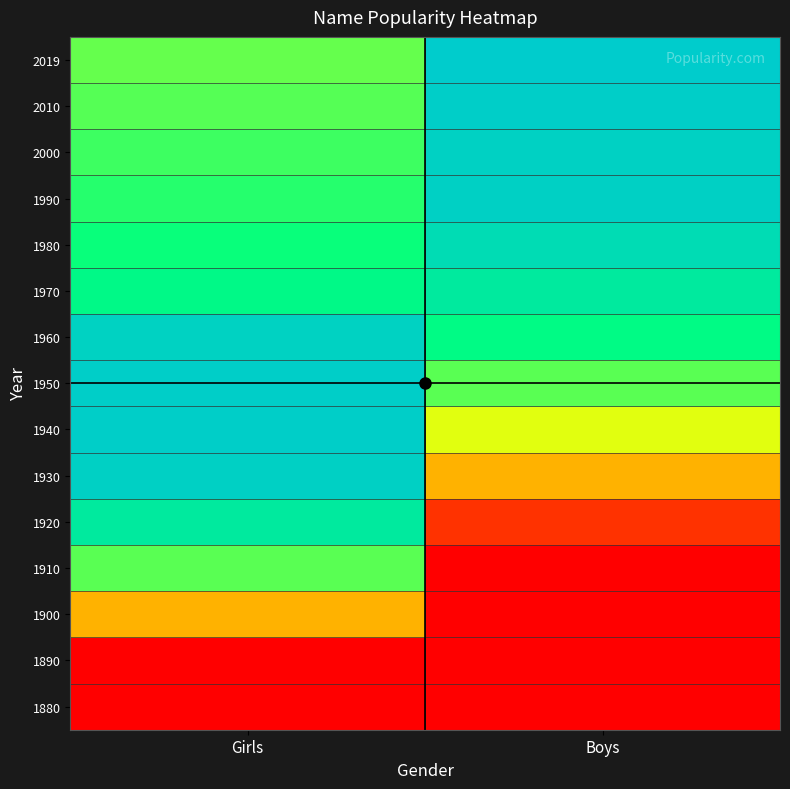

Reading left to right, extract all data points from this chart.

1880: Girls=0.0	Boys=0.0
1890: Girls=0.0	Boys=0.0
1900: Girls=35.0	Boys=0.0
1910: Girls=66.2	Boys=0.0
1920: Girls=85.0	Boys=10.0
1930: Girls=97.5	Boys=35.0
1940: Girls=98.6	Boys=52.9
1950: Girls=98.8	Boys=66.2
1960: Girls=96.7	Boys=76.7
1970: Girls=77.5	Boys=85.0
1980: Girls=74.1	Boys=91.8
1990: Girls=71.2	Boys=97.5
2000: Girls=68.8	Boys=96.9
2010: Girls=66.8	Boys=98.6
2019: Girls=65.0	Boys=100.0